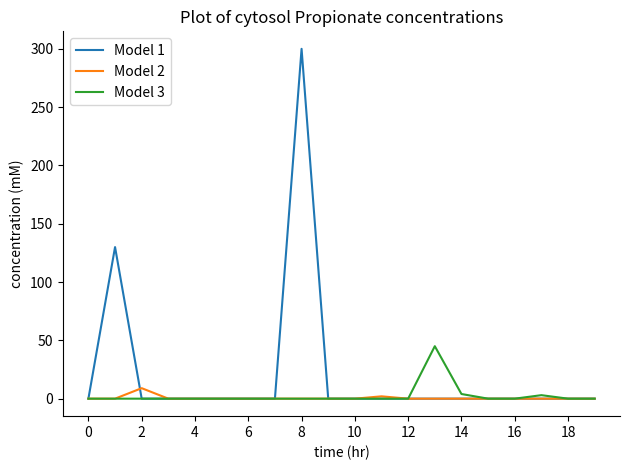

Rank the series by their maximum value, from lowest to highest.

Model 2, Model 3, Model 1